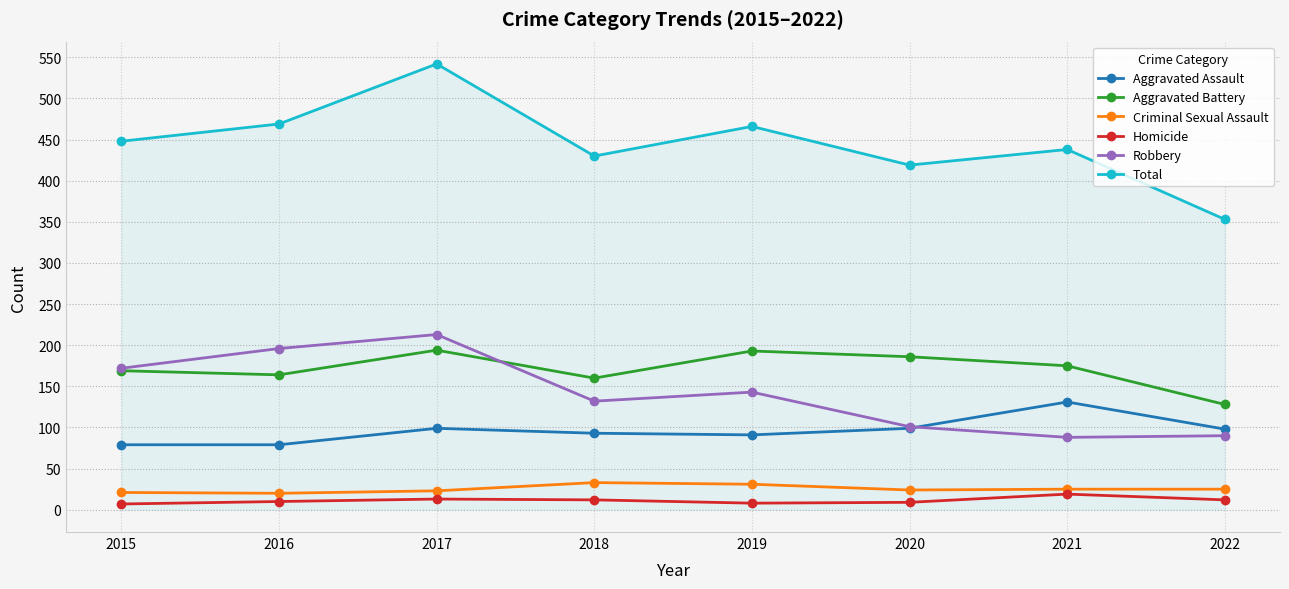

How many intersections are there between Aggravated Assault and Robbery?

1